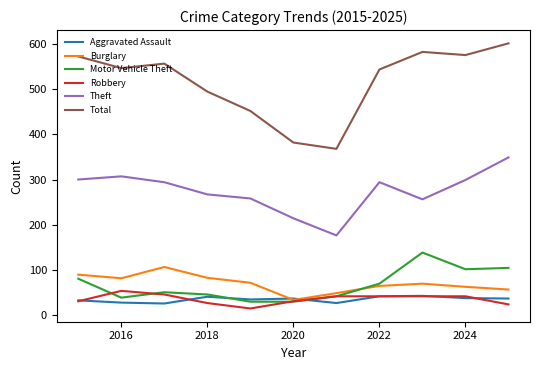

What is the minimum value for Robbery?

14